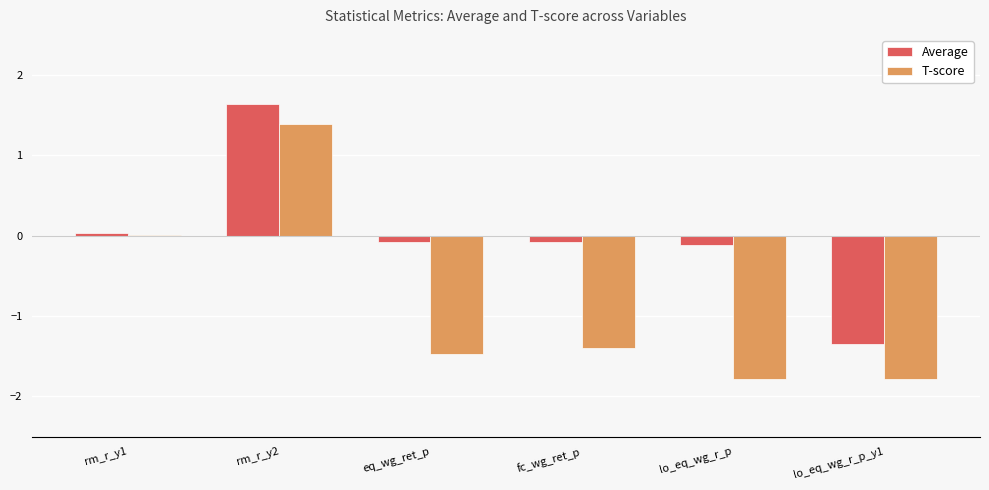

Is it true that T-score equals 2.2 at rm_r_y2?

False